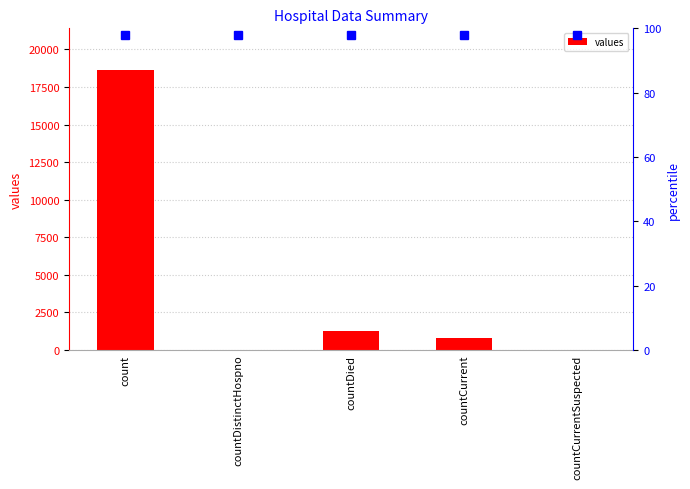

Reading left to right, what are all the values shown in this chart?

count=18615	countDistinctHospno=0	countDied=1250	countCurrent=789	countCurrentSuspected=0